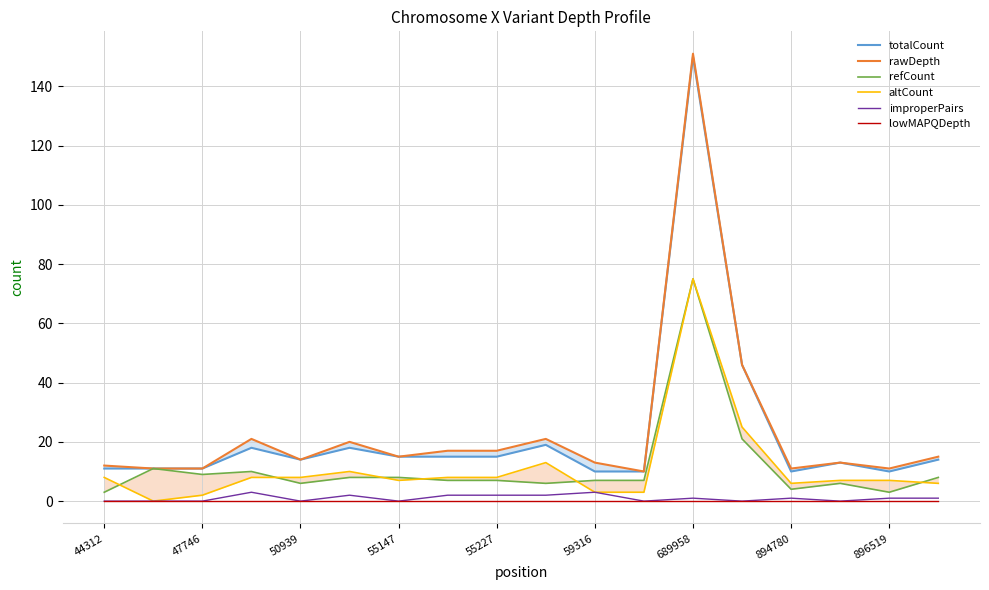

Rank the series by their maximum value, from highest to lowest.

rawDepth, totalCount, refCount, altCount, improperPairs, lowMAPQDepth